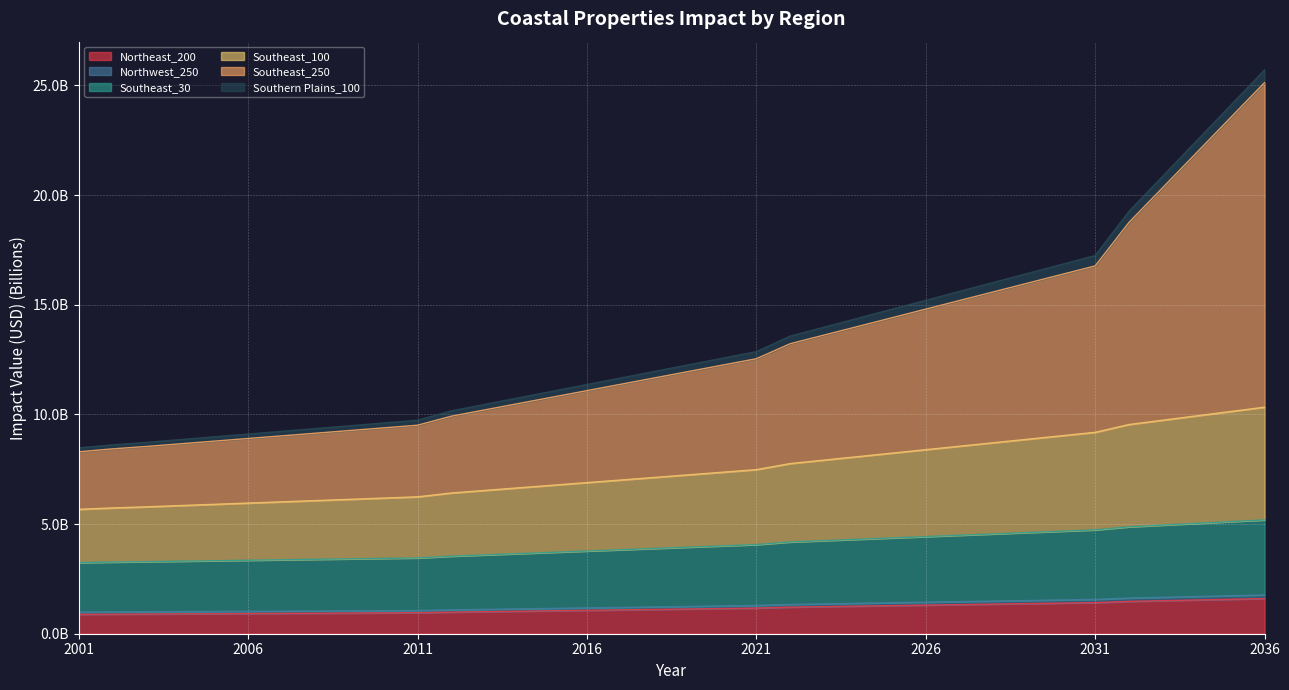

Is the value of Southeast_30 at 2035 greater than the value of Northwest_250 at 2002?

Yes